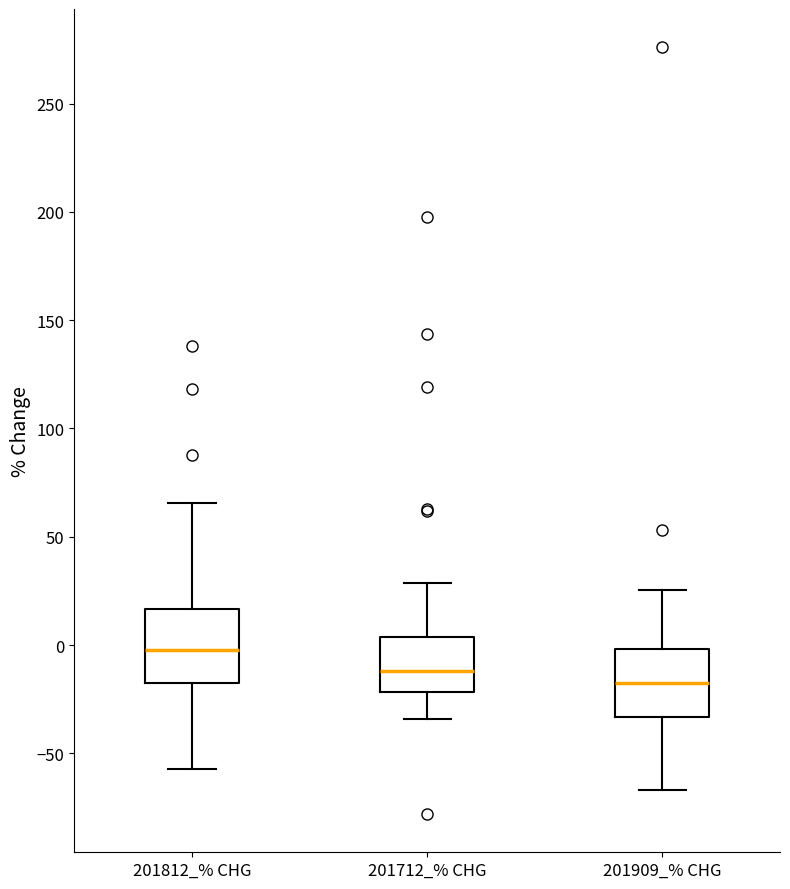

Where does the lower whisker of the box for 201909_% CHG end on the y-axis? The values are not printed on the chart, so give them approximately, as read against the axis.

-65